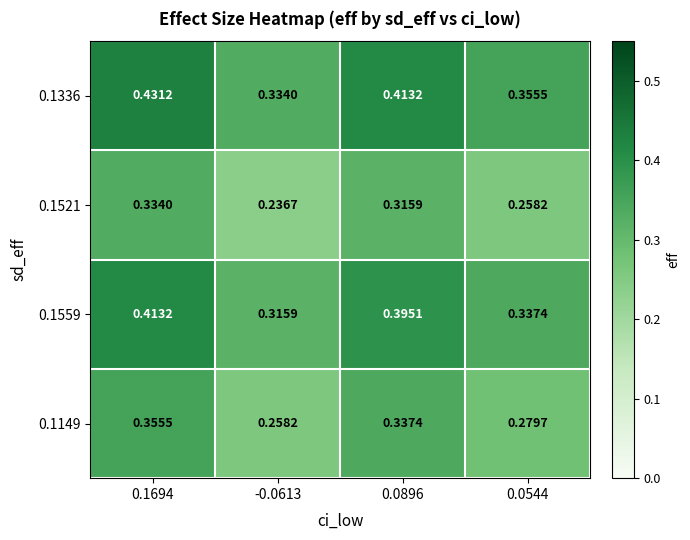

List the series in order of their peak value, lowest first.

0.1521, 0.1149, 0.1559, 0.1336